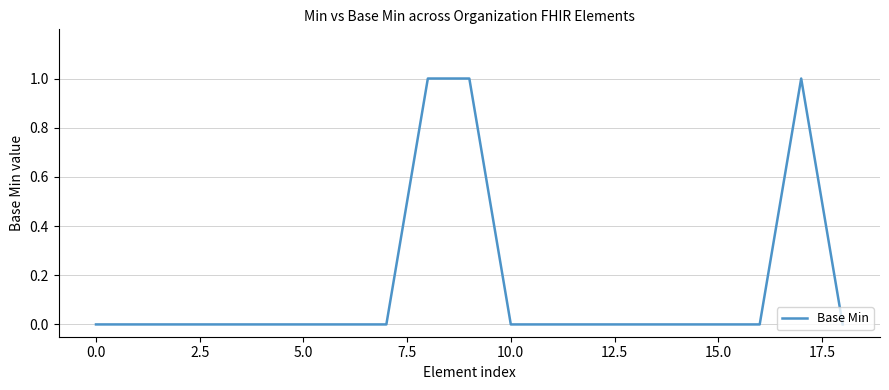

How many lines are shown in the chart?

1